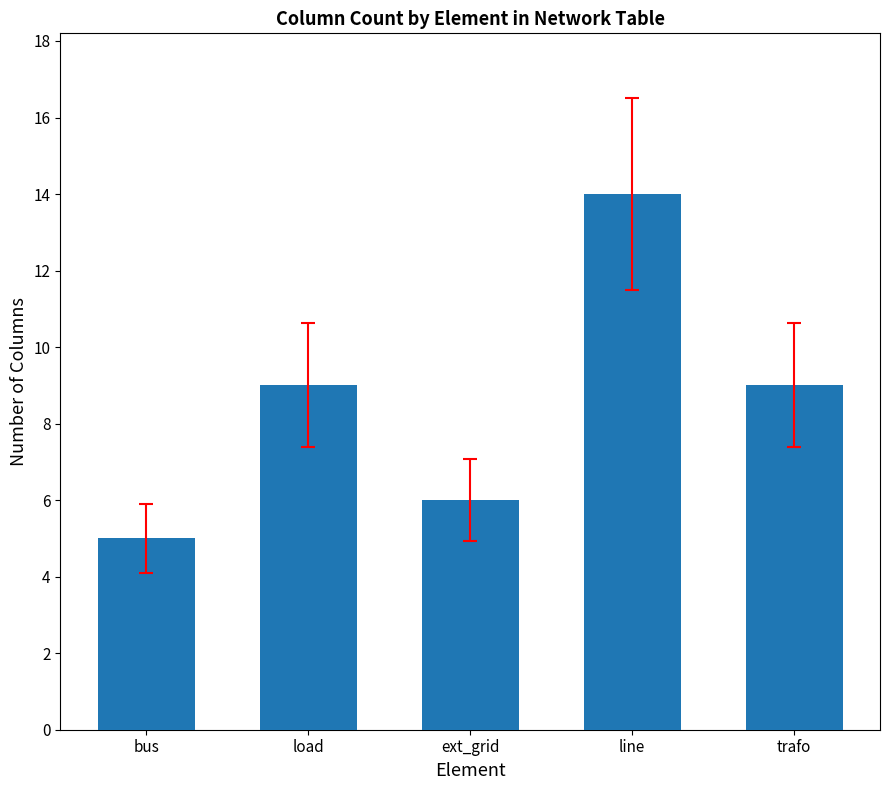

What is the sum of all values?

43